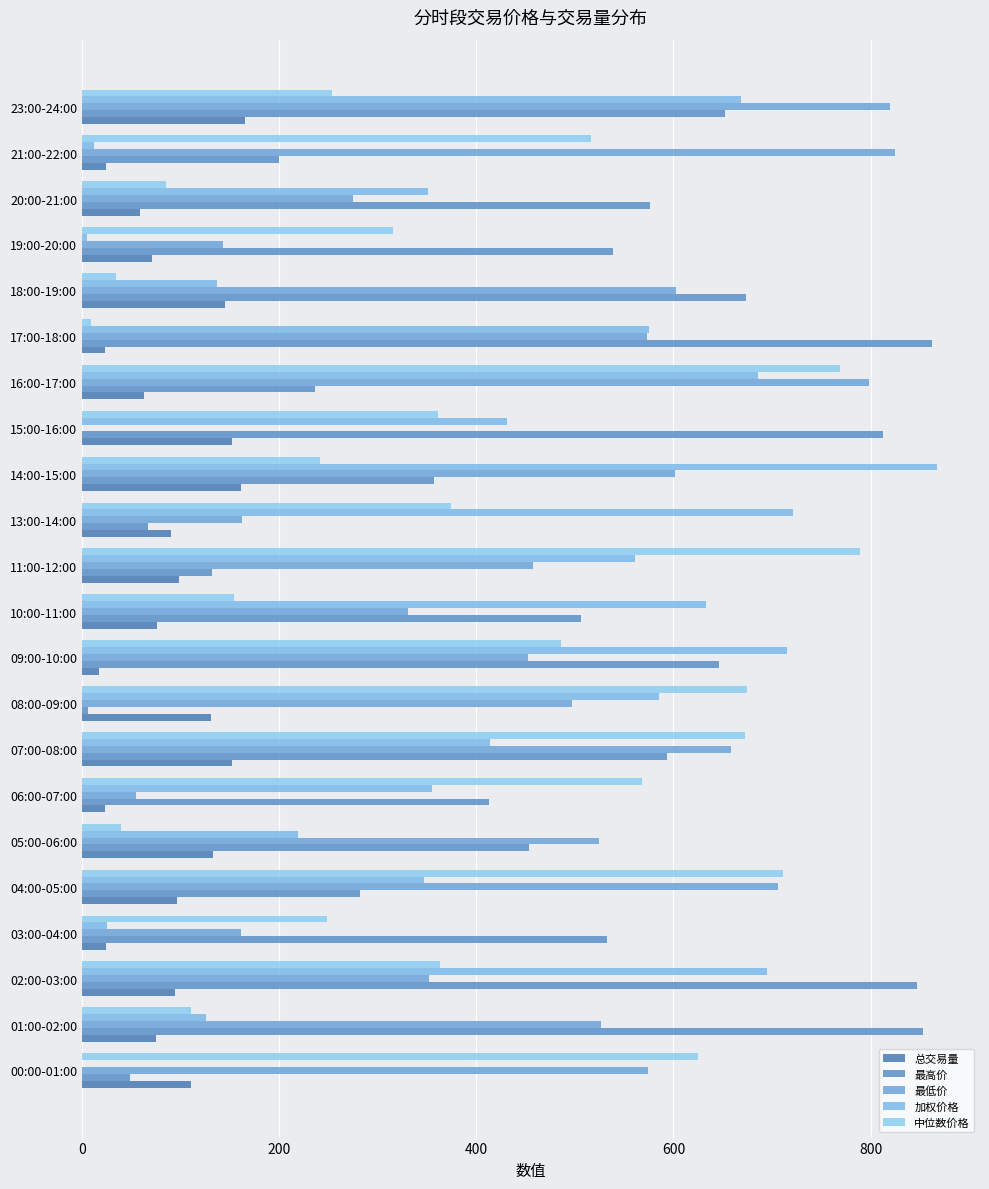

How many categories are shown in the chart?

22